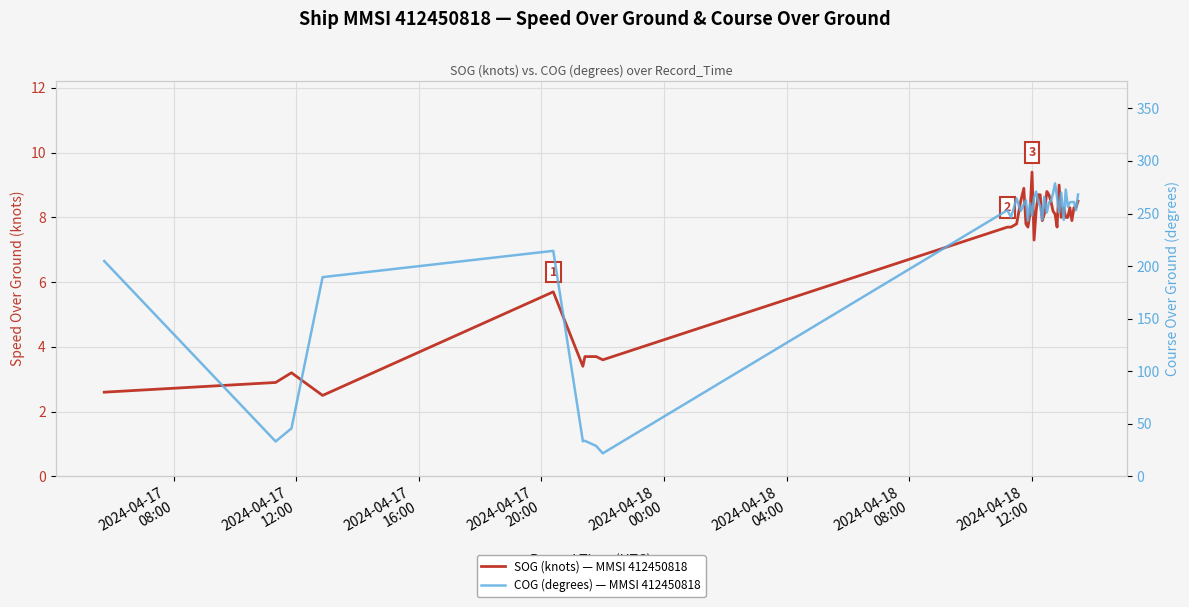

At 2024-04-17
12:00, list the series in order from largest to smallest.

COG (degrees) — MMSI 412450818, SOG (knots) — MMSI 412450818